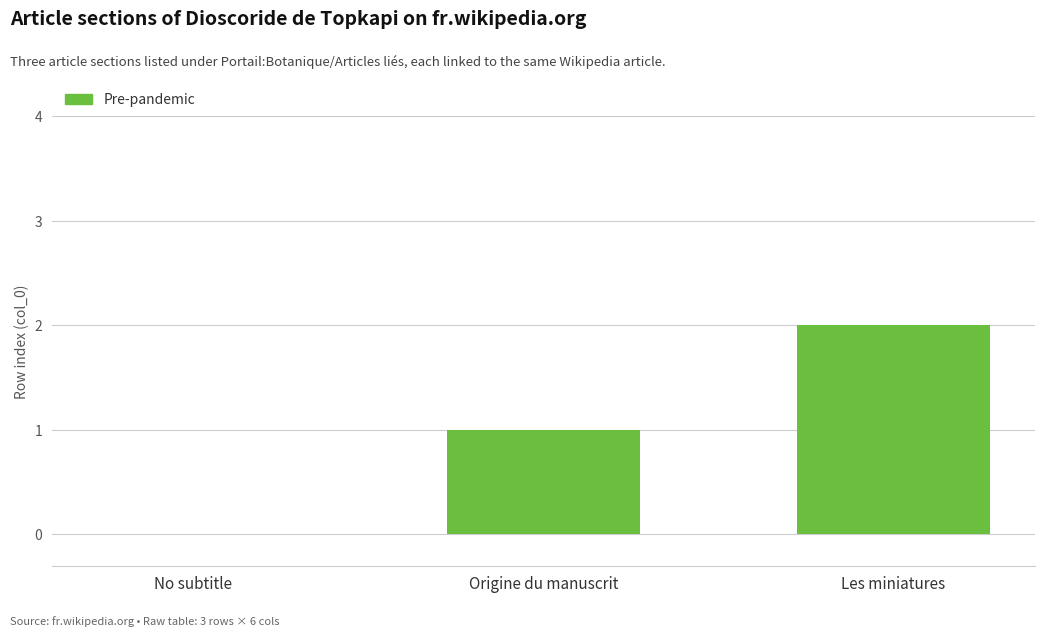

True or false: the data shows 0 at No subtitle.

True